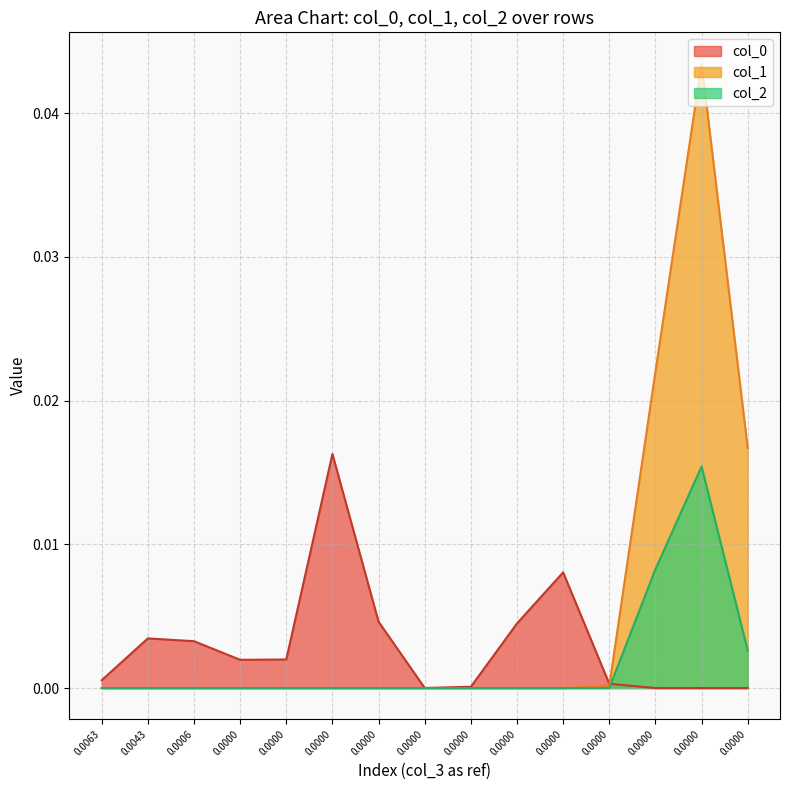

At how many categories does at least one series exceed 0?

15